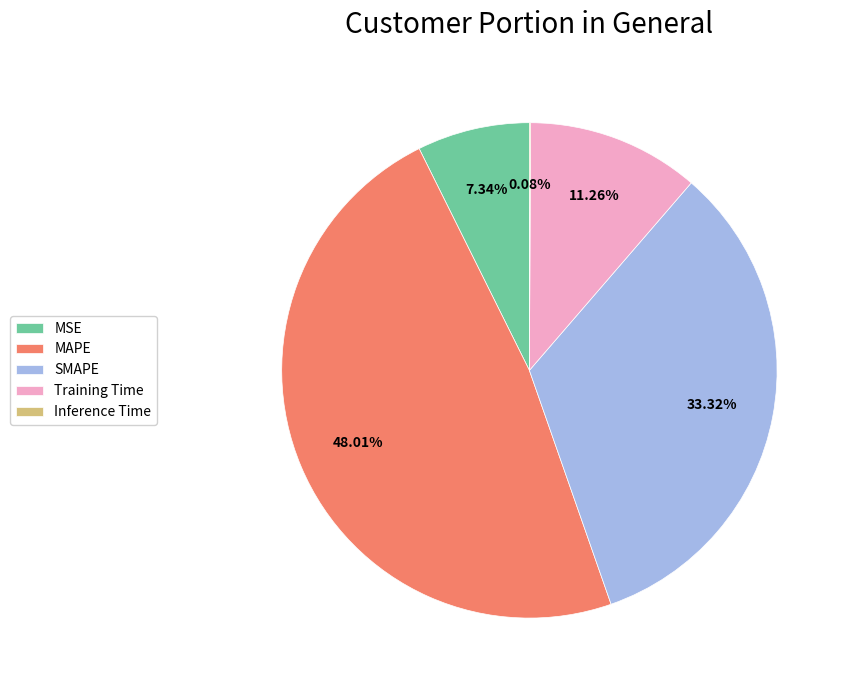

Does any single category account for the majority?

No